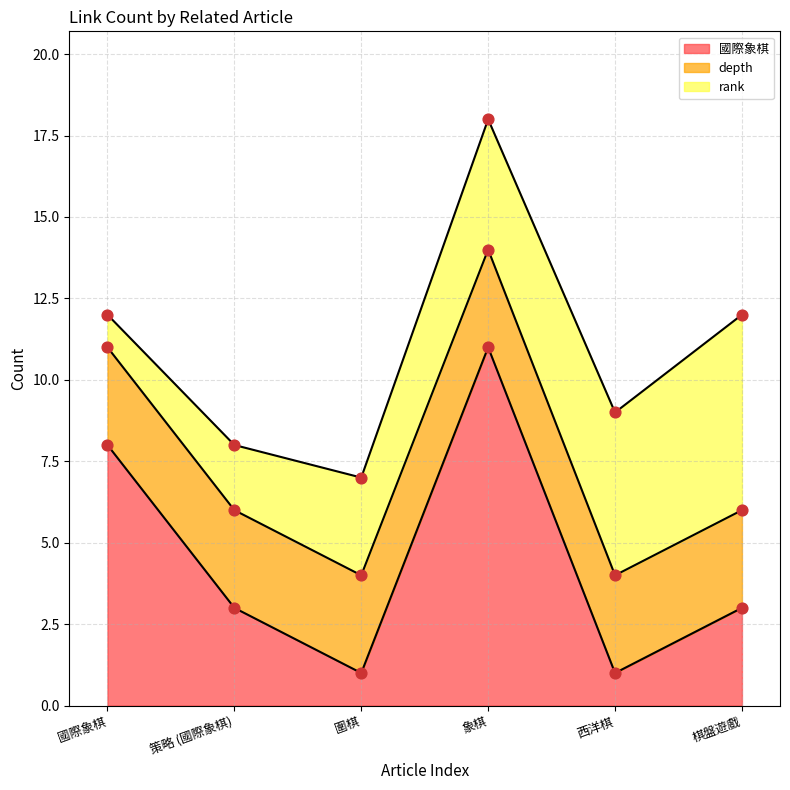

Which series has the largest total across all categories?

國際象棋